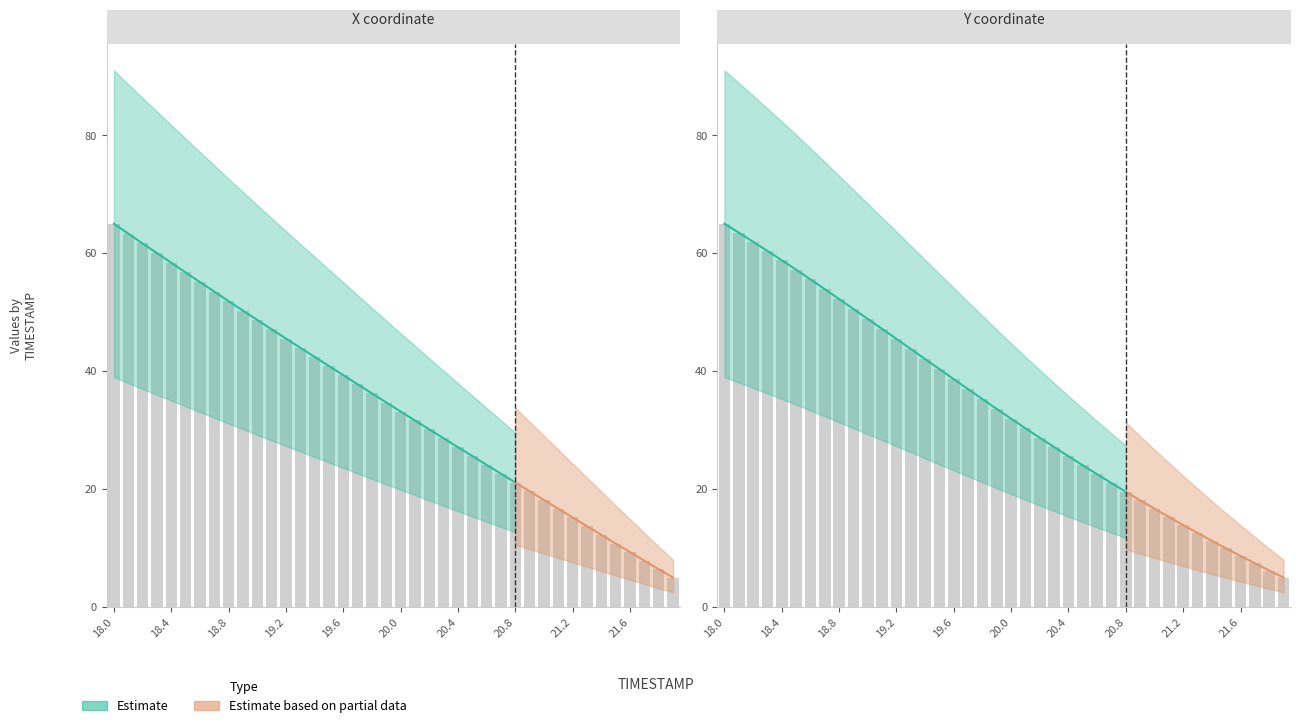

List the series in order of their peak value, highest first.

X, Y